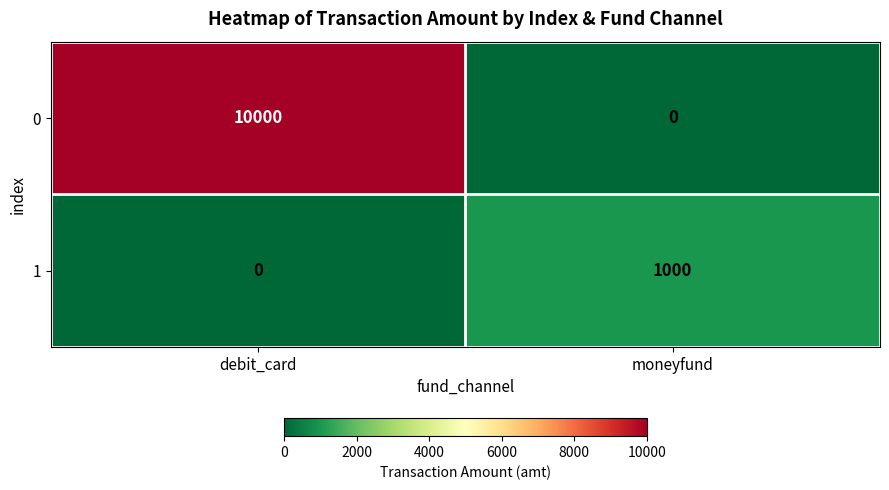

At debit_card, list the series in order from largest to smallest.

0, 1